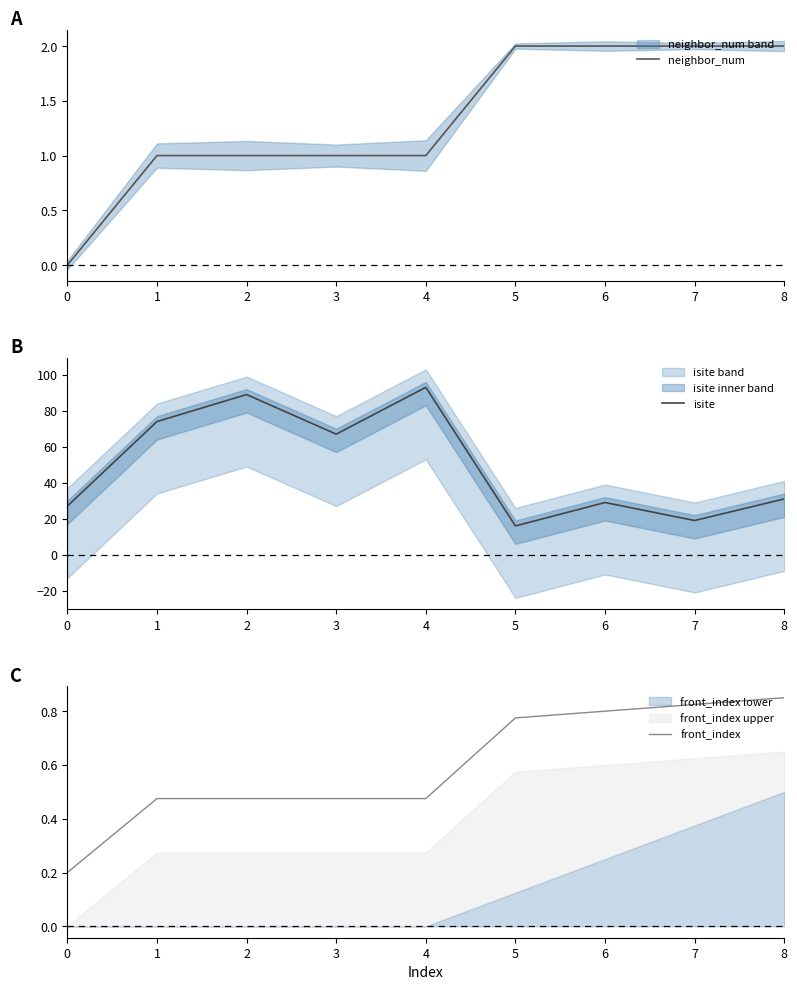

Which series ends up on top after the final intersection of front_index and neighbor_num?

neighbor_num